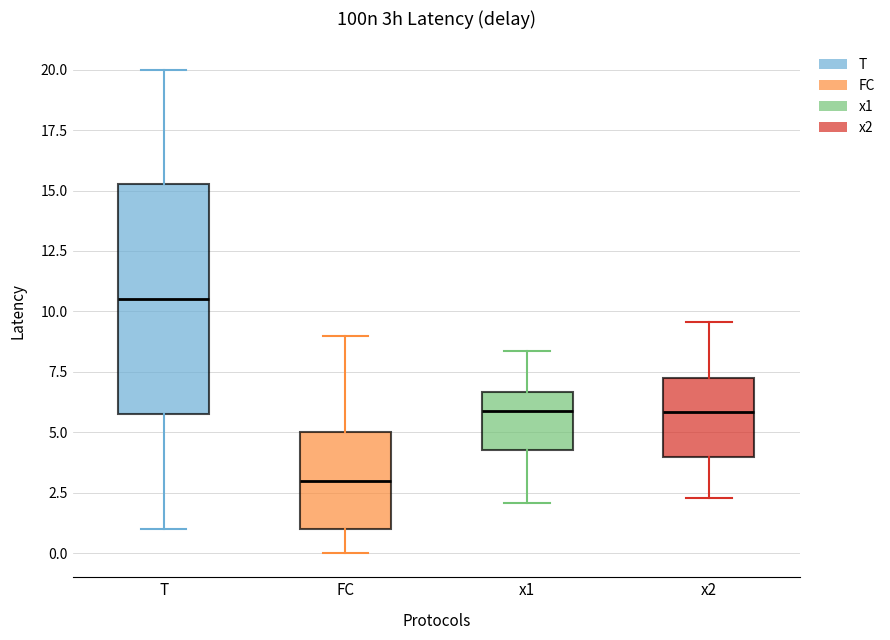

Comparing the boxes themselves (not the whiskers), which one is the tallest?

T